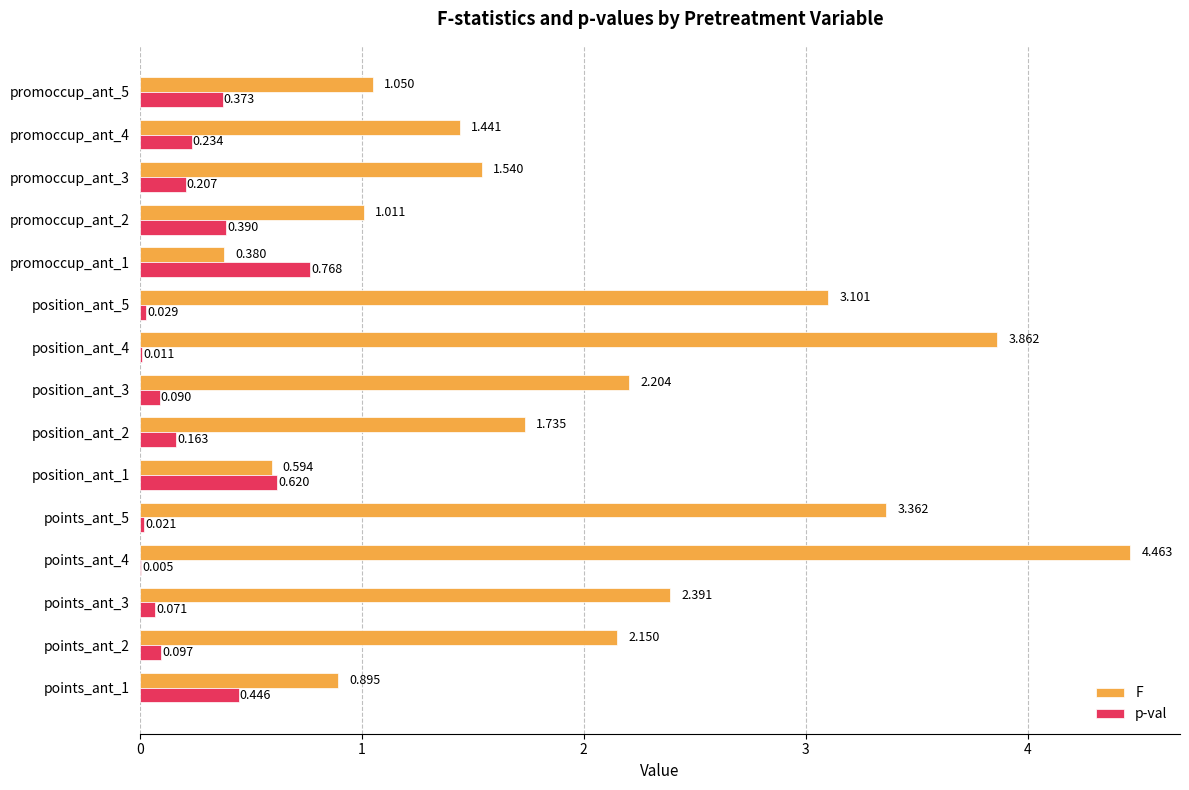

At which label is F closest to 2?

points_ant_2